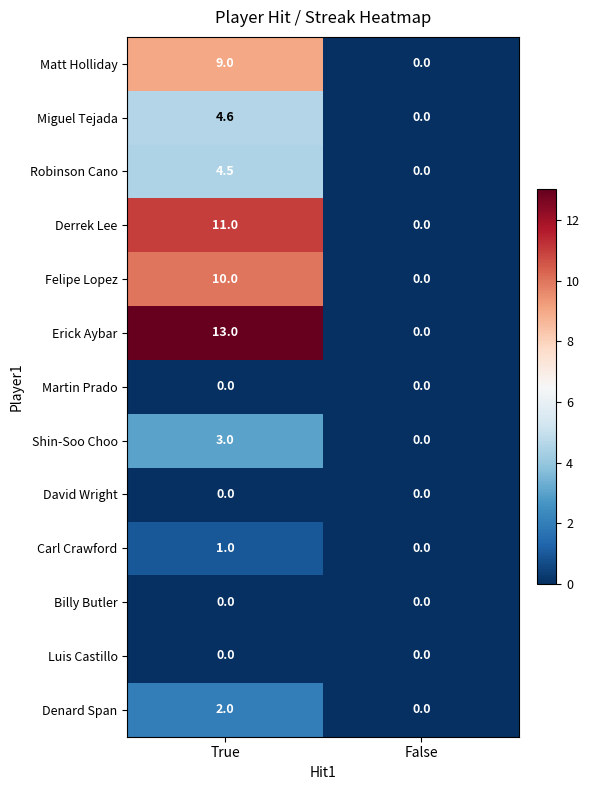

The value of Felipe Lopez at False is 0.0. True or false?

True